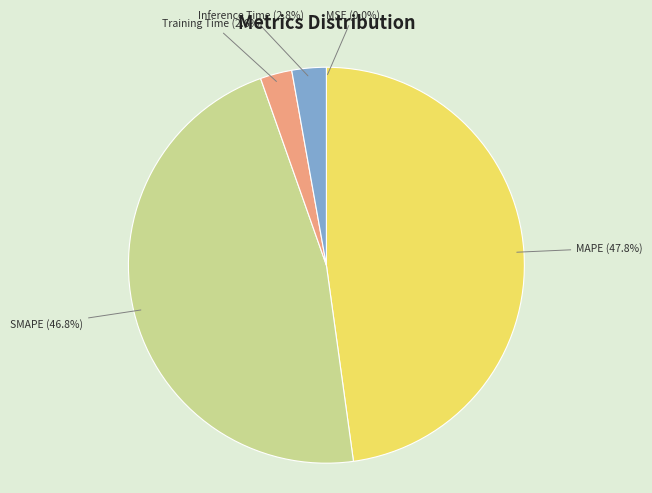

Does any single category account for the majority?

No